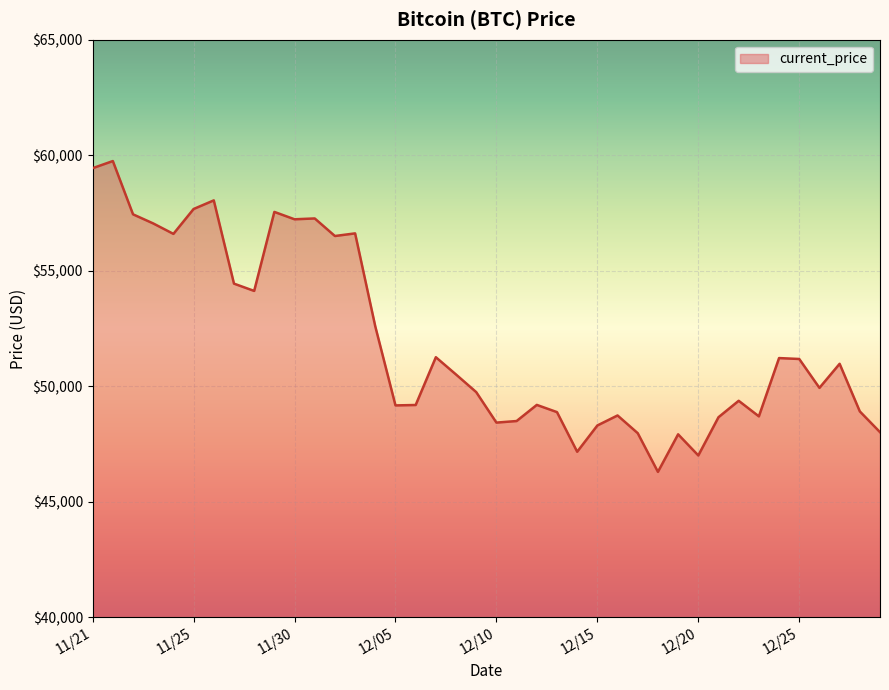

What is the smallest value displayed?

46296